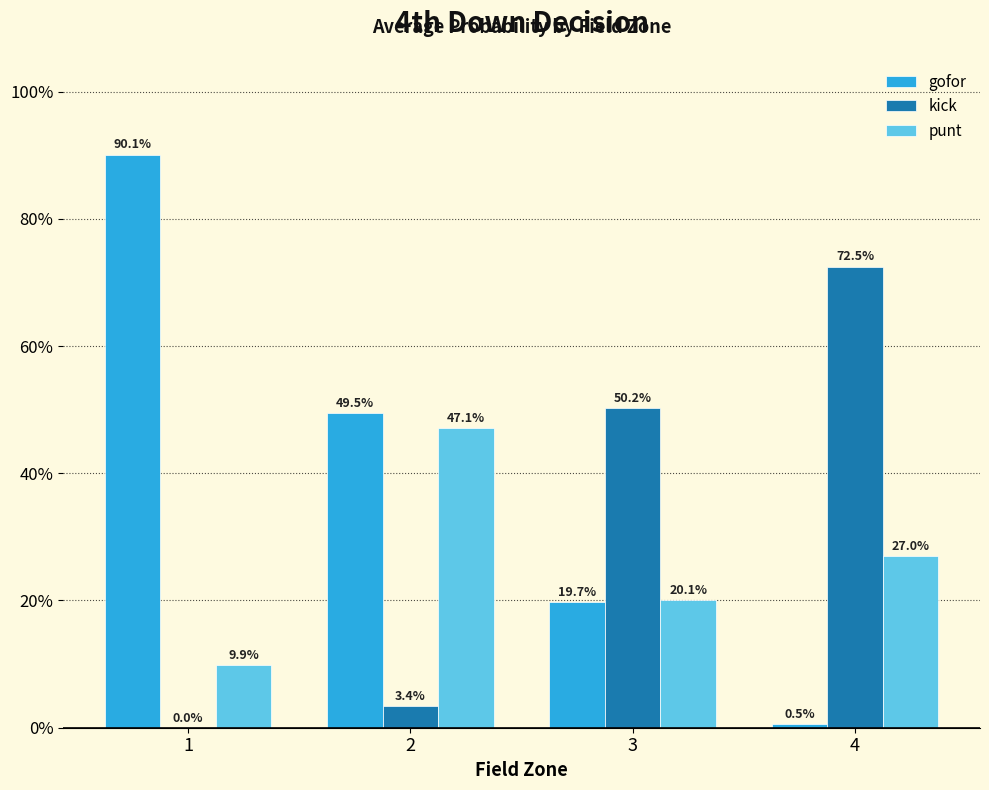

Is it true that kick equals -33.0 at 1?

False